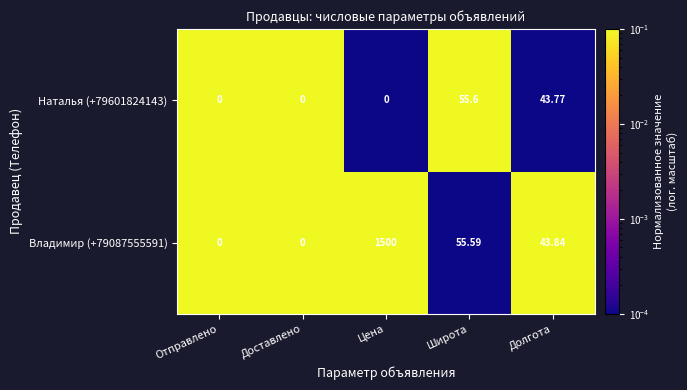

At which label does Владимир (+79087555591) reach its peak?

Цена